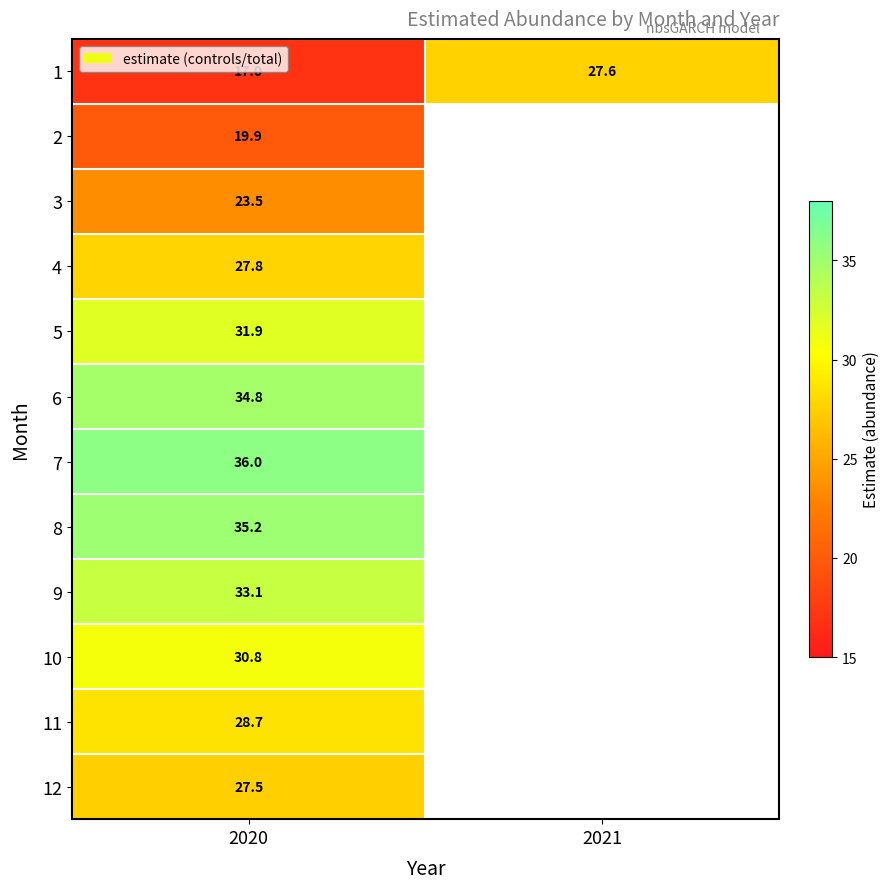

At which label is 10 closest to 30?

2020